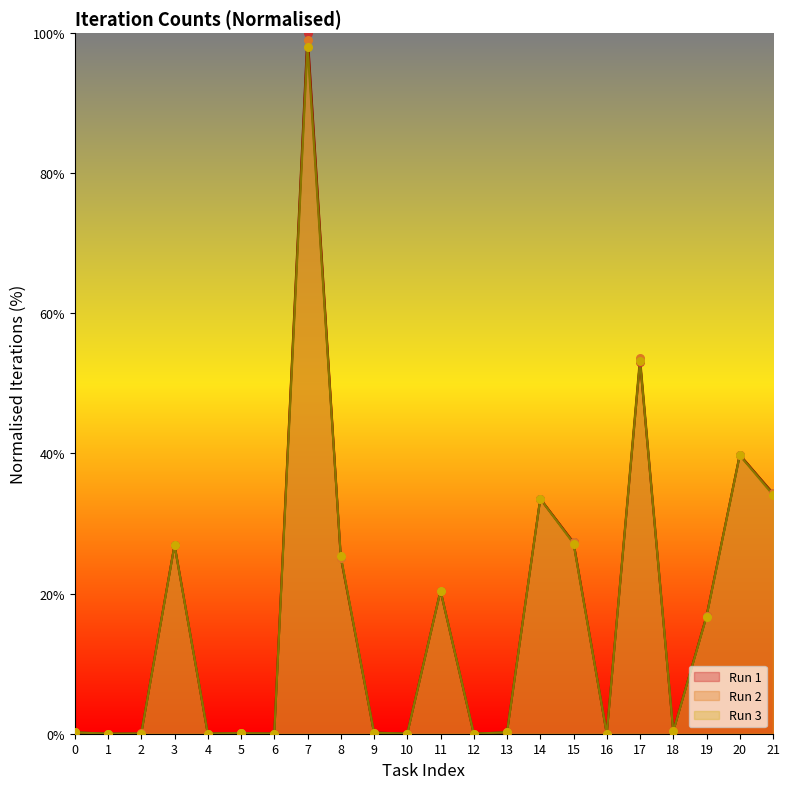

What is the total value across all series at 0?

0.6